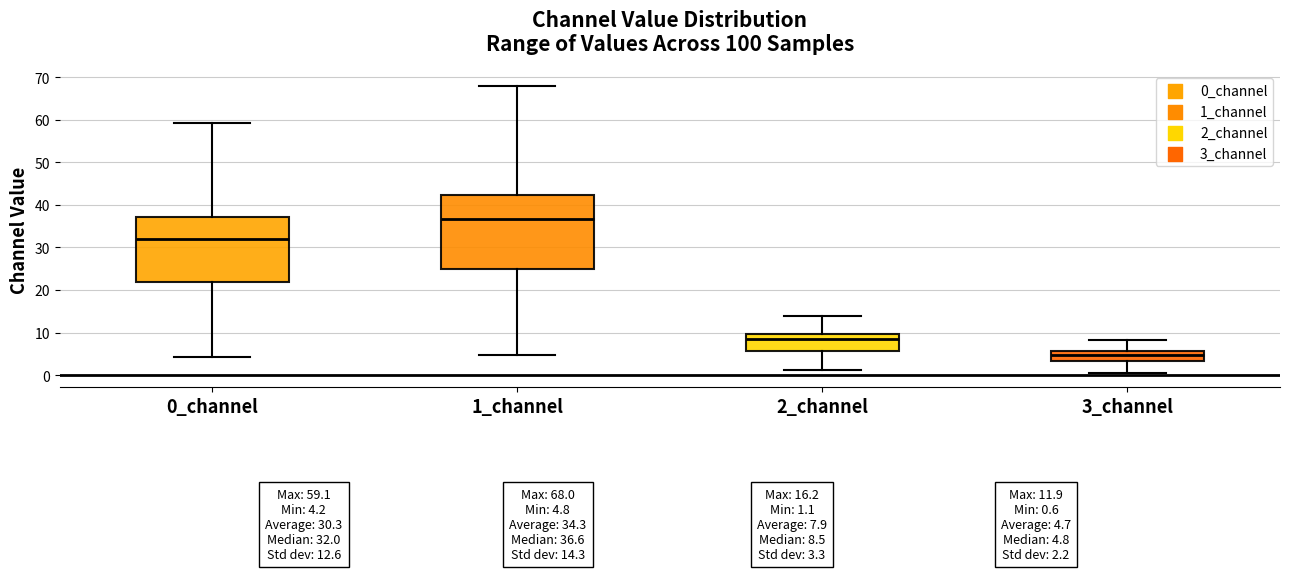

Which box has the highest median line?

1_channel